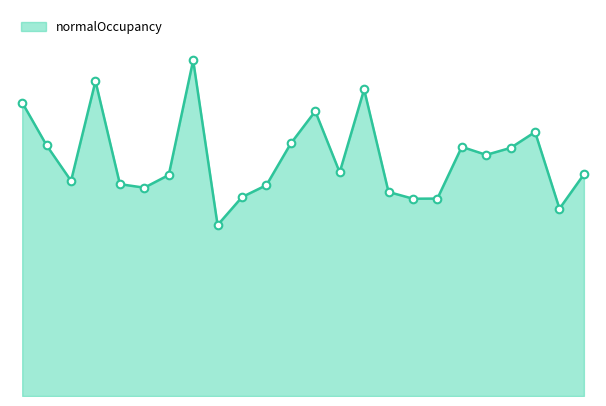

Between בני ציון and זיו צפת, which is larger?

בני ציון